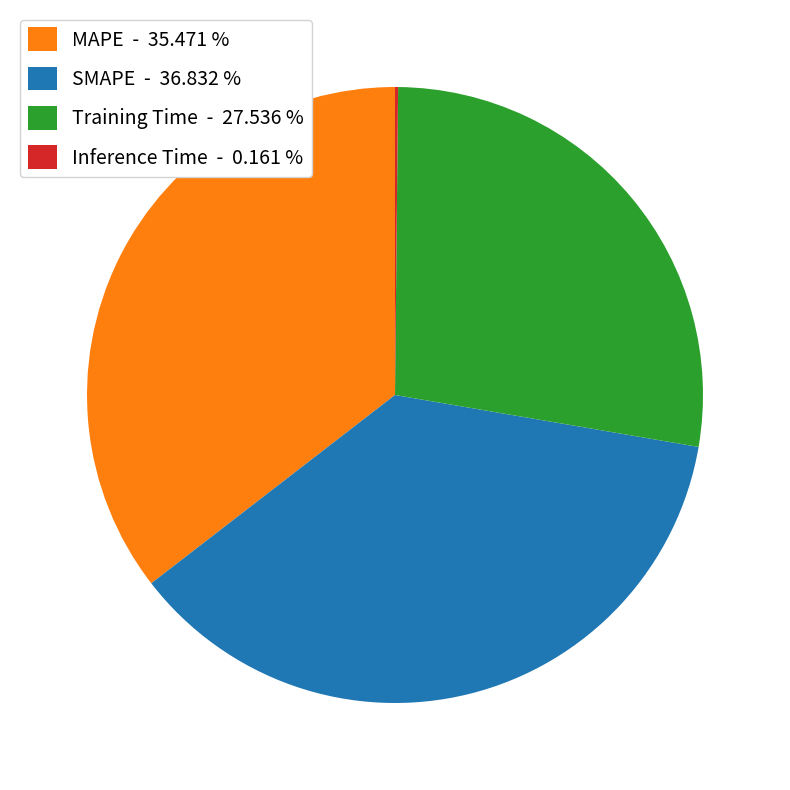

Is there any slice that represents more than half of the pie?

No